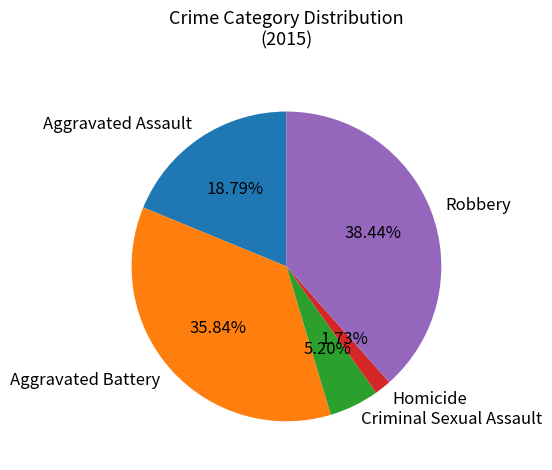

True or false: Aggravated Assault accounts for 19% of the total.

True